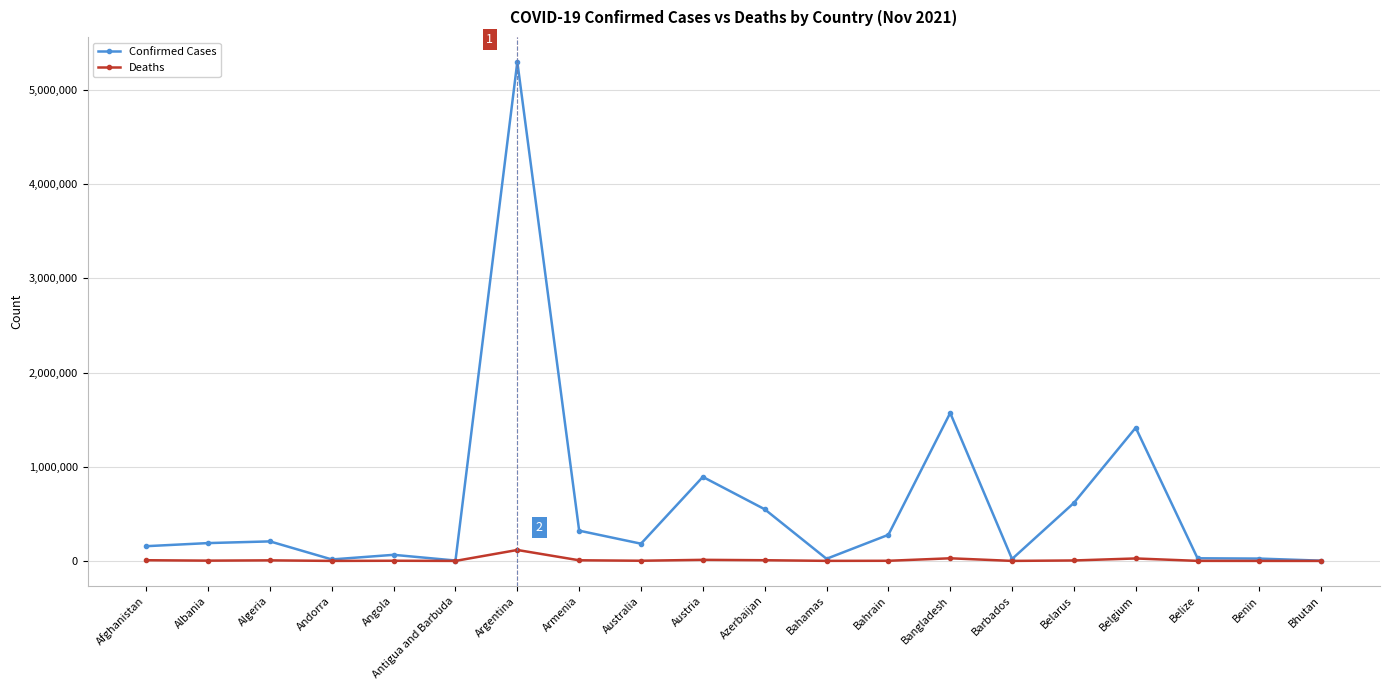

The Confirmed Cases series shows 321243 at Armenia. True or false?

True